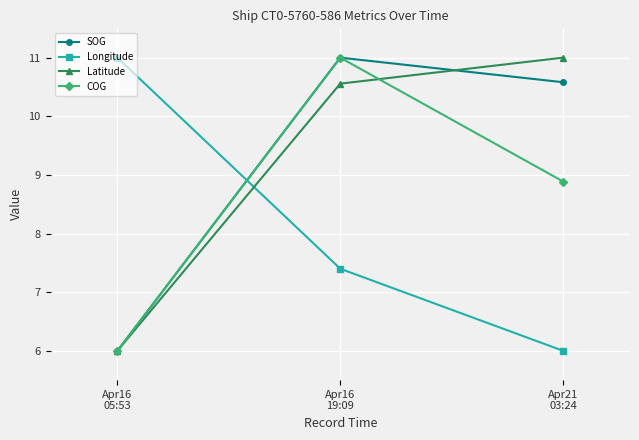

How many values in the Latitude series are below 10?

1